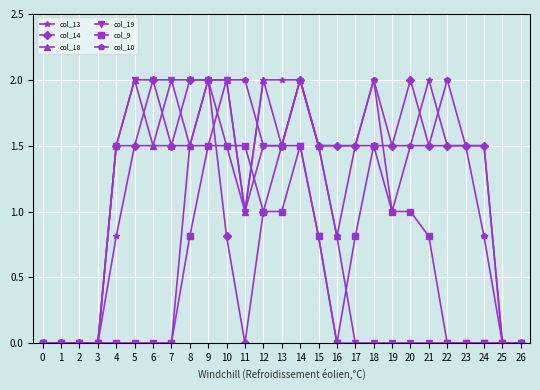

Reading right to left, transcribe all the data shown in this chart.

col_13: 26=0.0	25=0.0	24=1.5	23=1.5	22=1.5	21=2.0	20=1.5	19=1.0	18=2.0	17=1.5	16=1.5	15=1.5	14=2.0	13=2.0	12=2.0	11=1.0	10=1.5	9=2.0	8=1.5	7=2.0	6=1.5	5=1.5	4=0.8	3=0.0	2=0.0	1=0.0	0=0.0
col_14: 26=0.0	25=0.0	24=1.5	23=1.5	22=1.5	21=1.5	20=2.0	19=1.5	18=1.5	17=1.5	16=1.5	15=1.5	14=2.0	13=1.5	12=1.0	11=0.0	10=0.8	9=2.0	8=2.0	7=1.5	6=2.0	5=1.5	4=1.5	3=0.0	2=0.0	1=0.0	0=0.0
col_18: 26=0.0	25=0.0	24=0.0	23=0.0	22=0.0	21=0.0	20=0.0	19=0.0	18=0.0	17=0.0	16=0.8	15=1.5	14=2.0	13=1.5	12=2.0	11=1.0	10=2.0	9=2.0	8=1.5	7=1.5	6=1.5	5=2.0	4=1.5	3=0.0	2=0.0	1=0.0	0=0.0
col_19: 26=0.0	25=0.0	24=0.0	23=0.0	22=0.0	21=0.0	20=0.0	19=0.0	18=0.0	17=0.0	16=0.0	15=0.8	14=1.5	13=1.5	12=1.5	11=1.0	10=2.0	9=2.0	8=2.0	7=2.0	6=2.0	5=2.0	4=1.5	3=0.0	2=0.0	1=0.0	0=0.0
col_9: 26=0.0	25=0.0	24=0.0	23=0.0	22=0.0	21=0.8	20=1.0	19=1.0	18=1.5	17=0.8	16=0.0	15=0.8	14=1.5	13=1.0	12=1.0	11=1.5	10=1.5	9=1.5	8=0.8	7=0.0	6=0.0	5=0.0	4=0.0	3=0.0	2=0.0	1=0.0	0=0.0
col_10: 26=0.0	25=0.0	24=0.8	23=1.5	22=2.0	21=1.5	20=1.5	19=1.5	18=2.0	17=1.5	16=0.8	15=1.5	14=2.0	13=1.5	12=1.5	11=2.0	10=2.0	9=1.5	8=1.5	7=0.0	6=0.0	5=0.0	4=0.0	3=0.0	2=0.0	1=0.0	0=0.0